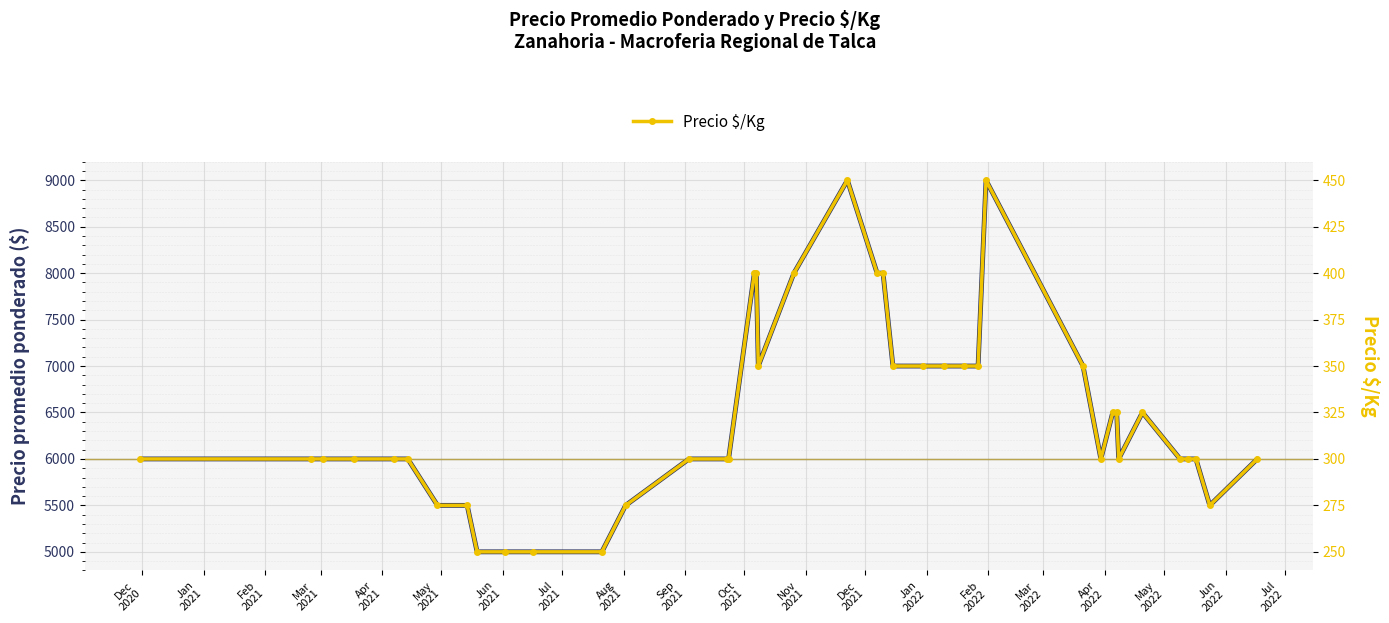

Is it true that Precio $/Kg equals 300 at Dec
2020?

True